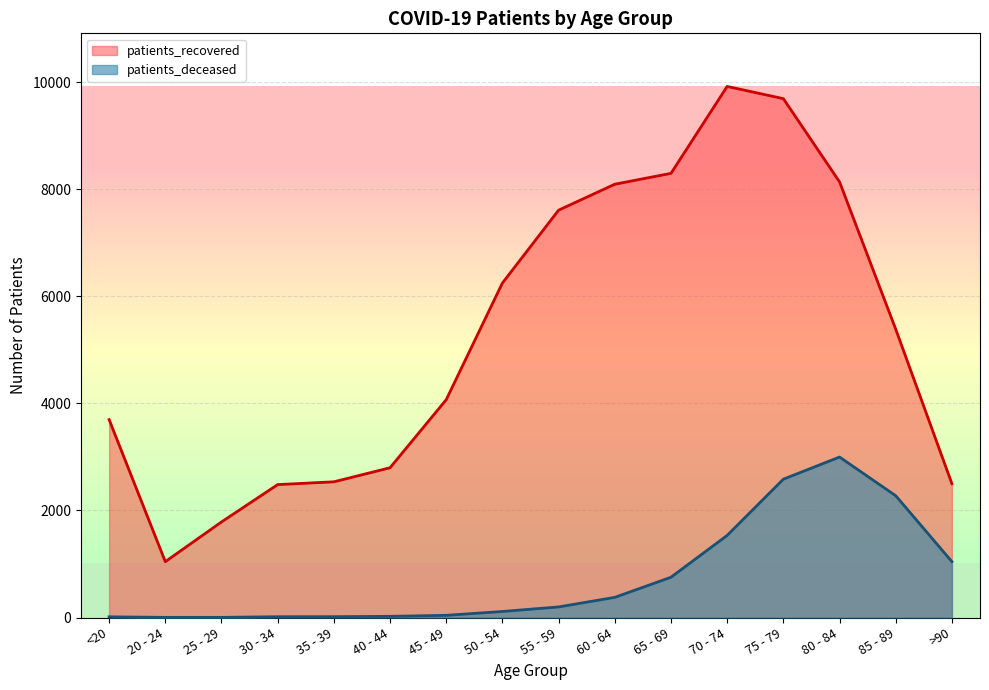

How many values in the patients_deceased series exceed 198?

7